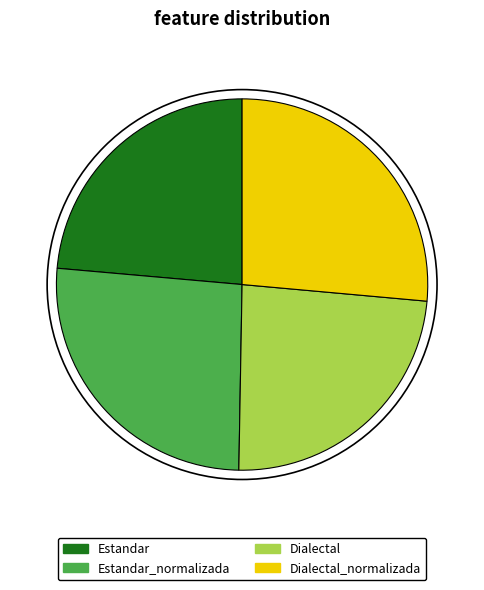

The Dialectal slice represents 24% of the pie. True or false?

True